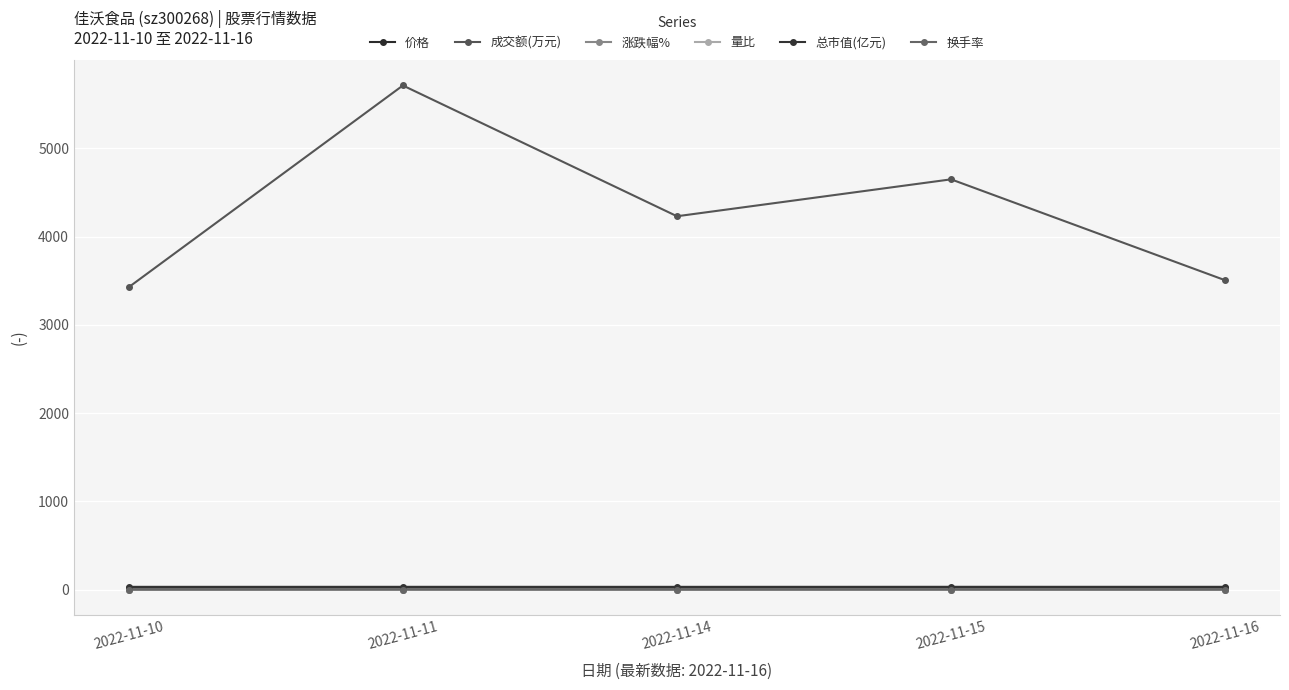

Reading left to right, what are all the values shown in this chart?

价格: 2022-11-10=18.8	2022-11-11=18.9	2022-11-14=18.8	2022-11-15=19.0	2022-11-16=18.9
成交额(万元): 2022-11-10=3427.0	2022-11-11=5711.0	2022-11-14=4230.0	2022-11-15=4648.0	2022-11-16=3505.0
涨跌幅%: 2022-11-10=-0.2	2022-11-11=0.6	2022-11-14=-0.5	2022-11-15=1.1	2022-11-16=-0.4
量比: 2022-11-10=0.6	2022-11-11=1.1	2022-11-14=0.9	2022-11-15=1.0	2022-11-16=0.8
总市值(亿元): 2022-11-10=32.7	2022-11-11=32.9	2022-11-14=32.7	2022-11-15=33.1	2022-11-16=33.0
换手率: 2022-11-10=1.4	2022-11-11=2.2	2022-11-14=1.7	2022-11-15=1.8	2022-11-16=1.4